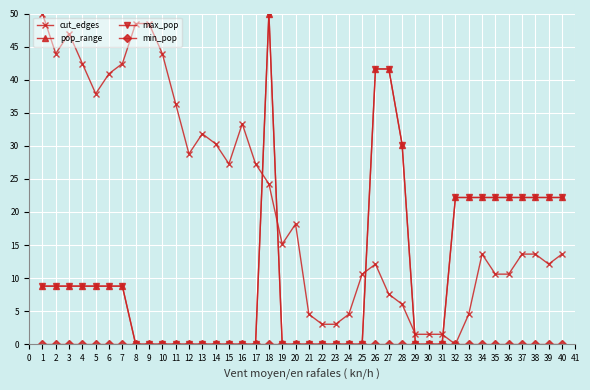

Between 3 and 15, which series saw the biggest shift?

cut_edges